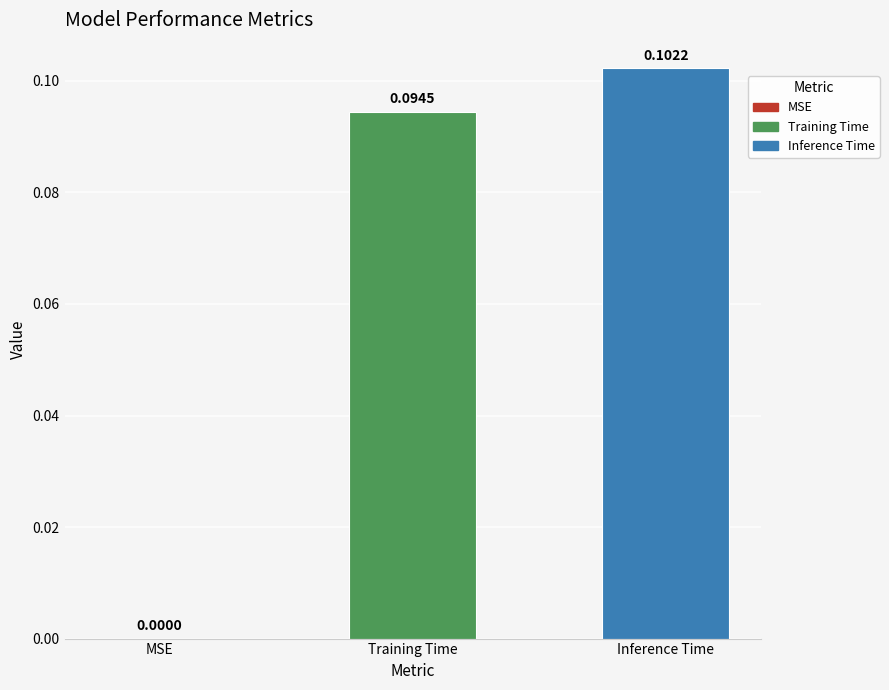

What is the change in value from MSE to Inference Time?

+0.1